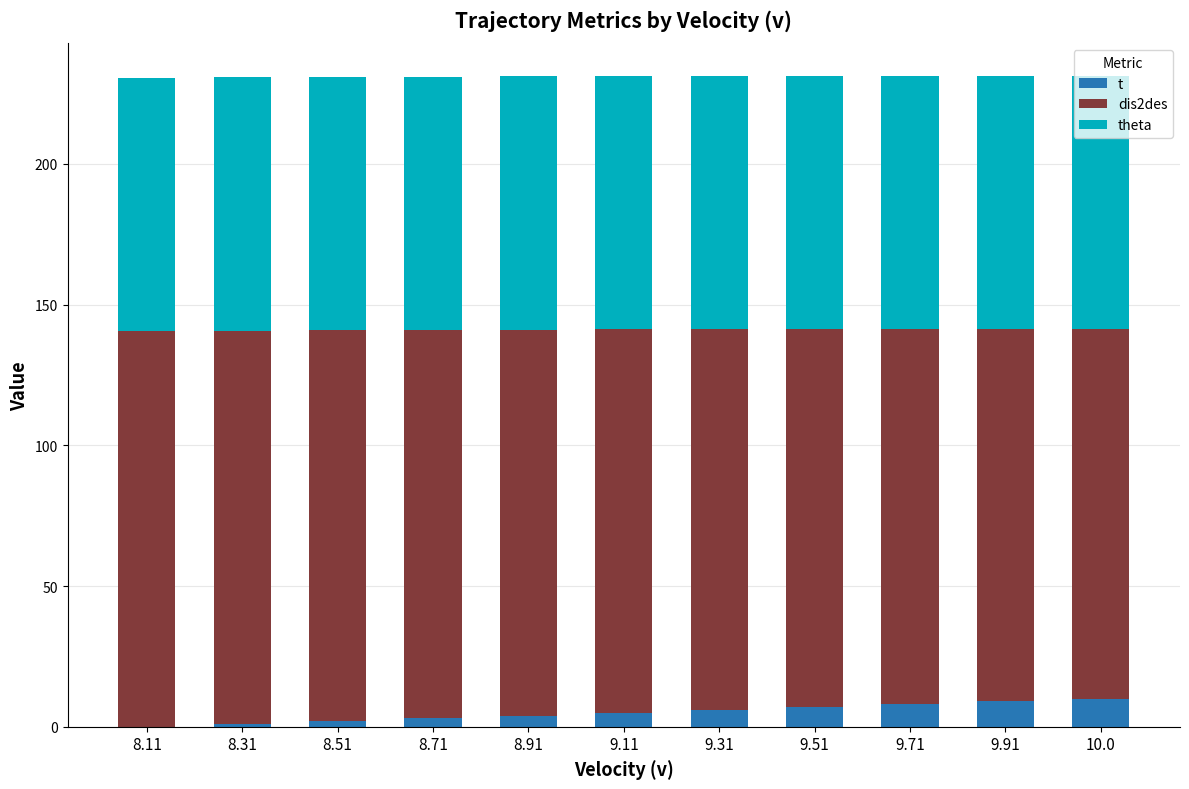

How many categories are shown in the chart?

11